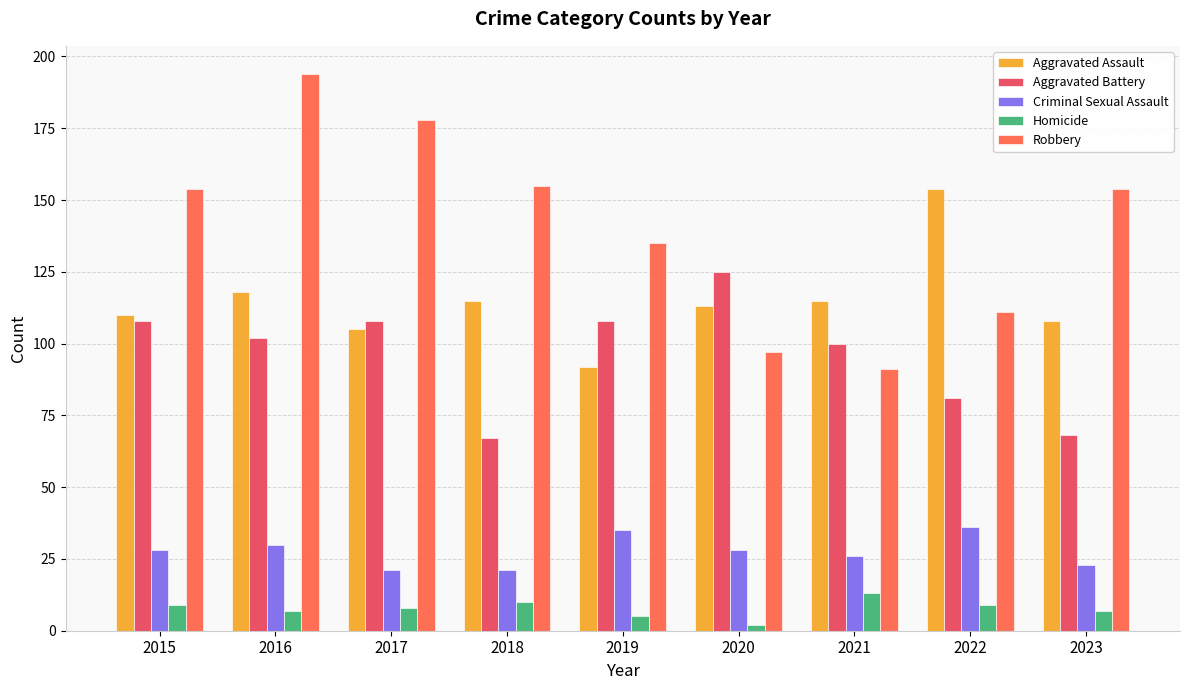

Which series has the widest spread of values?

Robbery